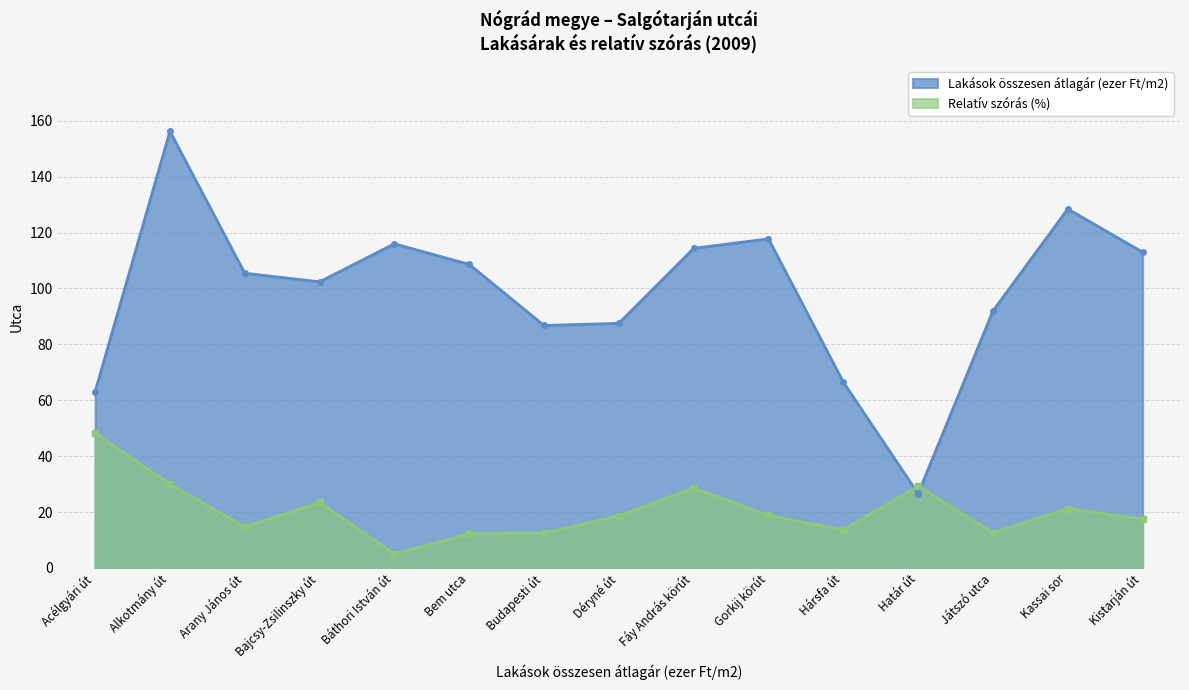

Is the value of Relatív szórás (%) at Kistarján út greater than the value of Lakások összesen átlagár (ezer Ft/m2) at Kistarján út?

No